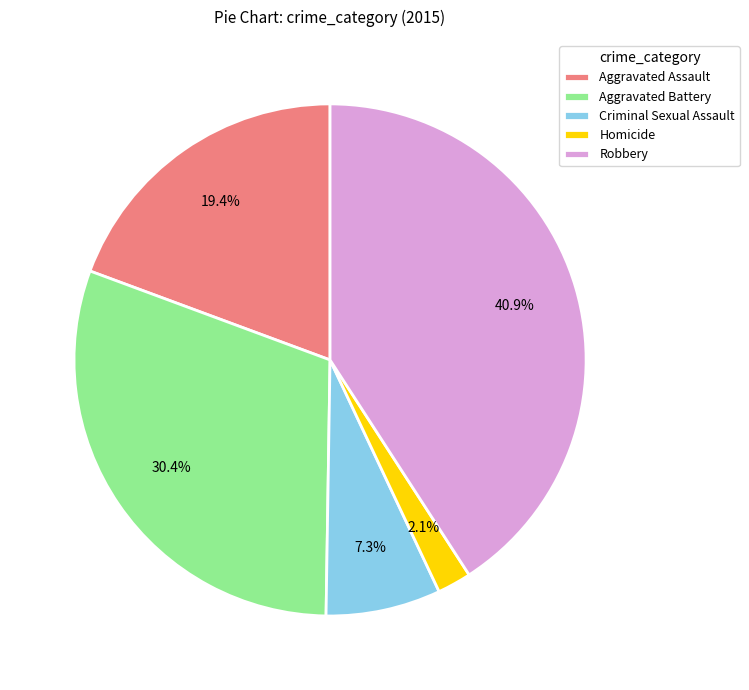

Between Criminal Sexual Assault and Robbery, which is larger?

Robbery